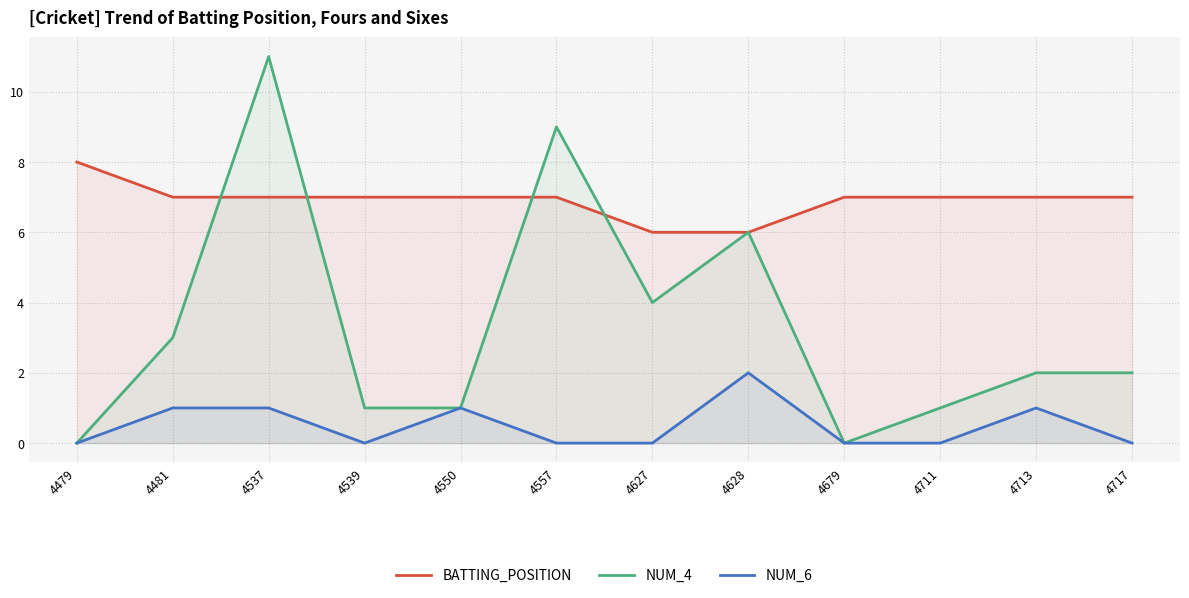

True or false: NUM_6 and BATTING_POSITION cross at least once.

False